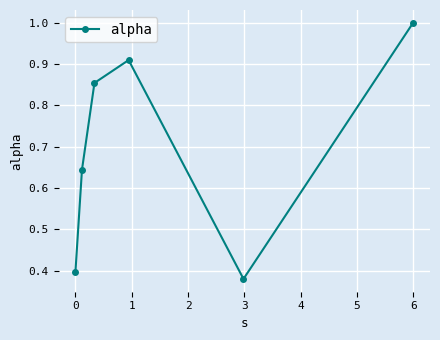

How many interior local valleys (lower than both neighbors) does the data have?

1